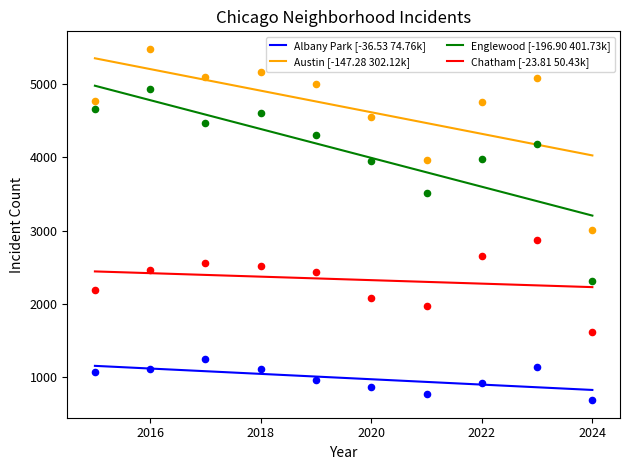

Which series has the largest Y range (max minus min)?

Englewood [-196.90 401.73k]